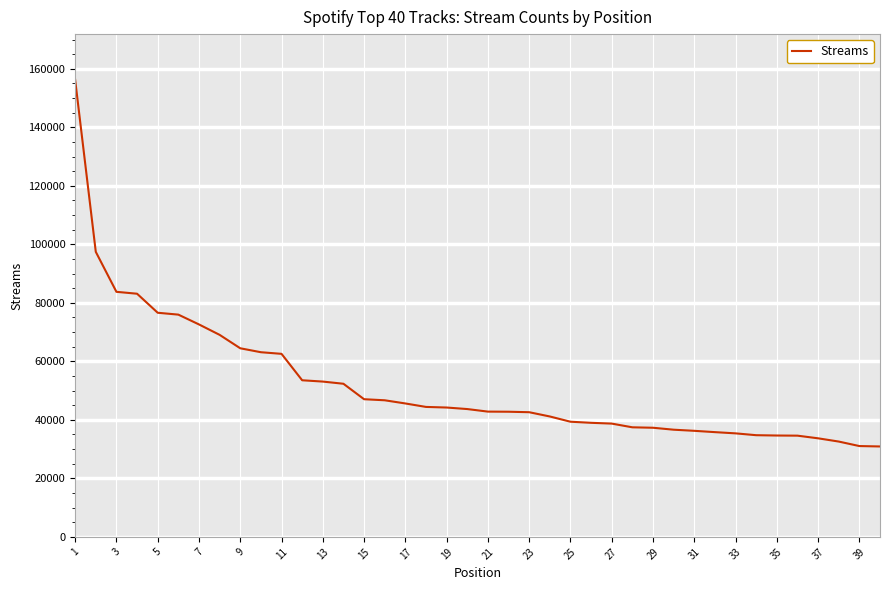

How many categories are shown in the chart?

40